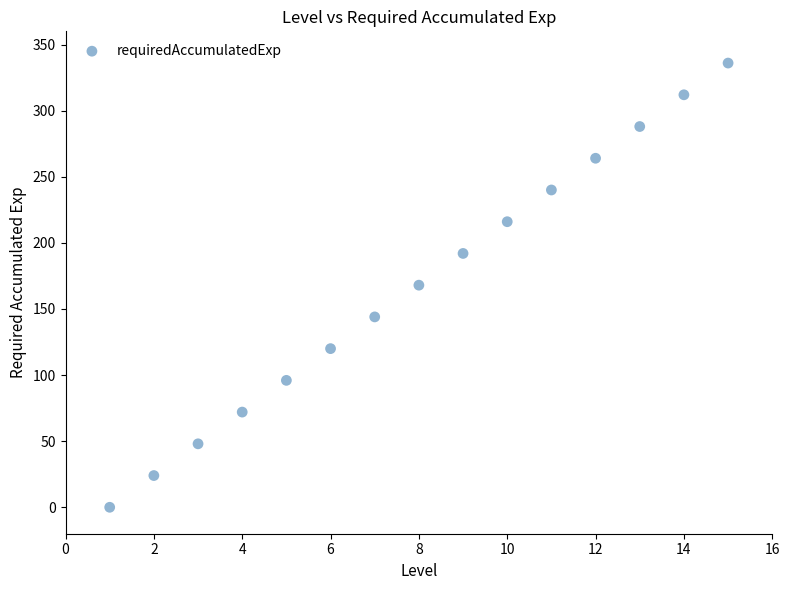

What is the range of Y values (max minus min)?

336